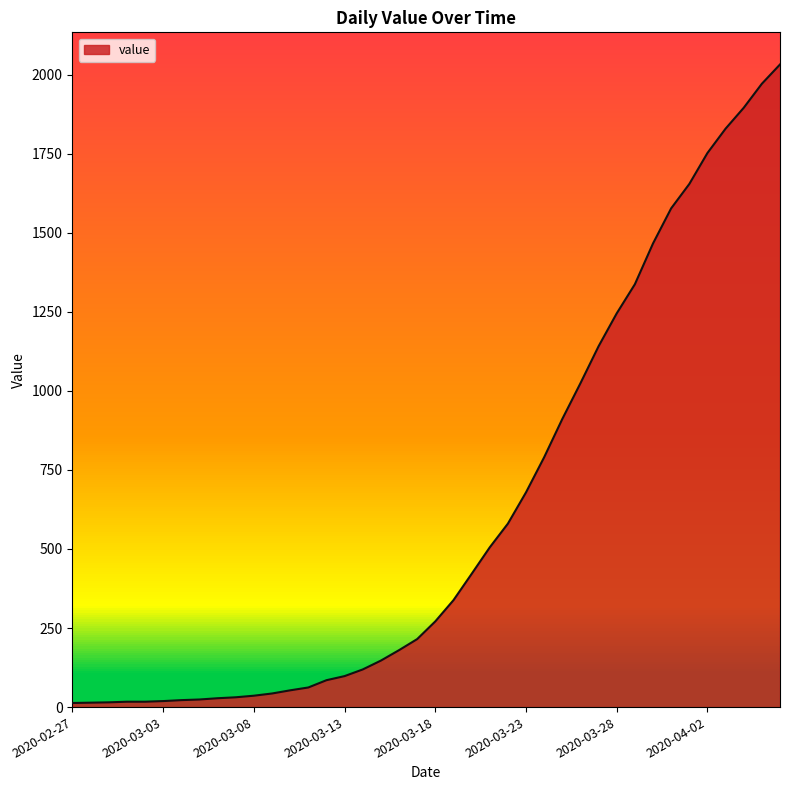

The chart shows a value of 590 at 2020-03-25. True or false?

False